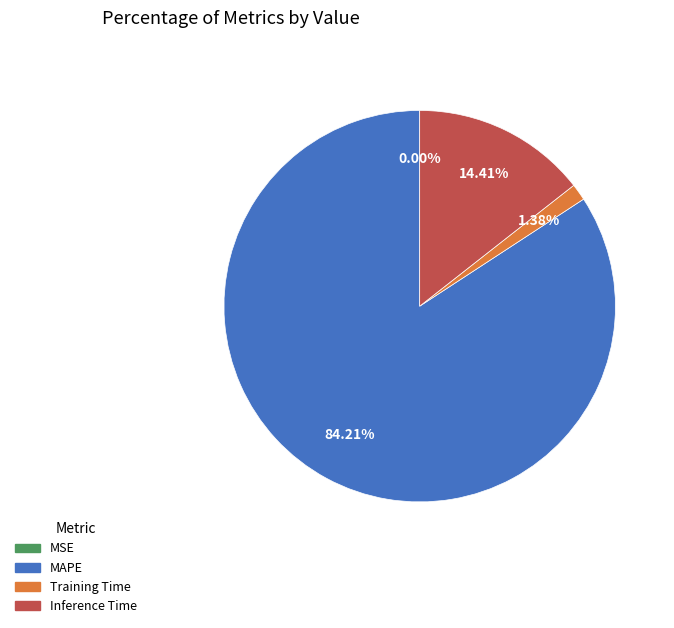

Which slice is the largest?

MAPE